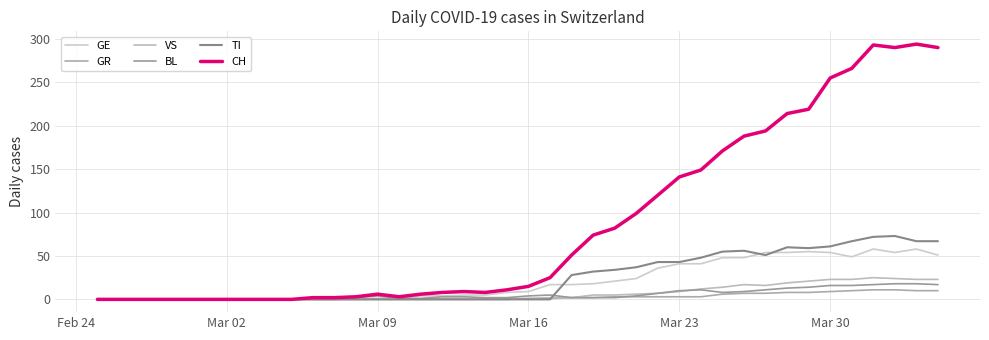

How many lines are shown in the chart?

6